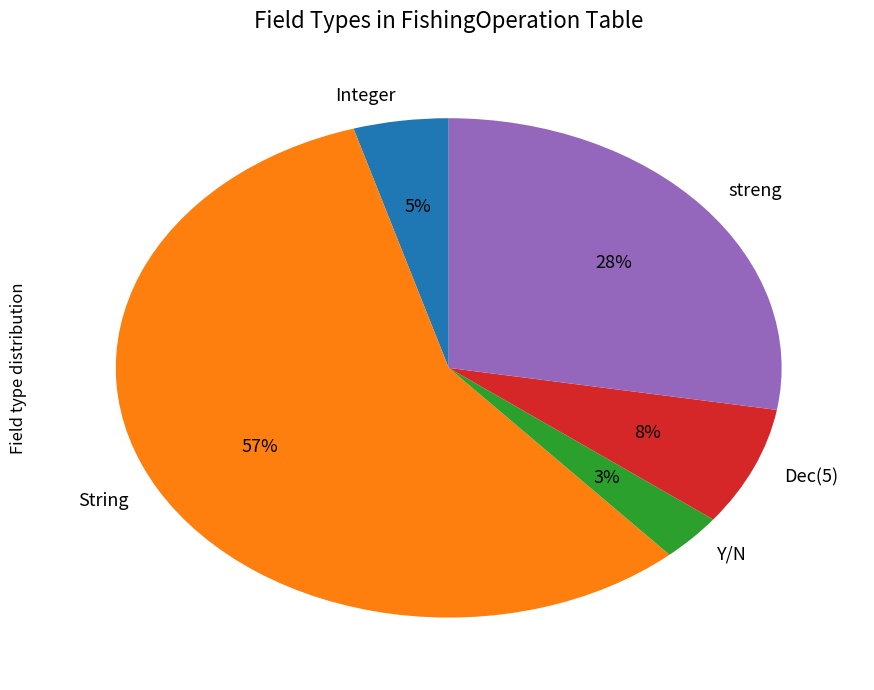

Is it true that streng is 28% of the pie?

True